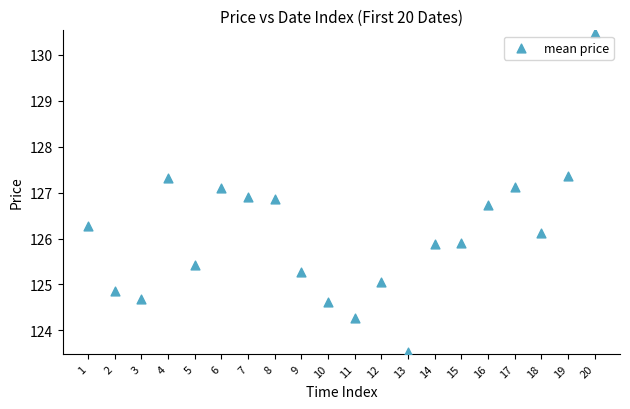

What is the range of X values (max minus min)?

19.0